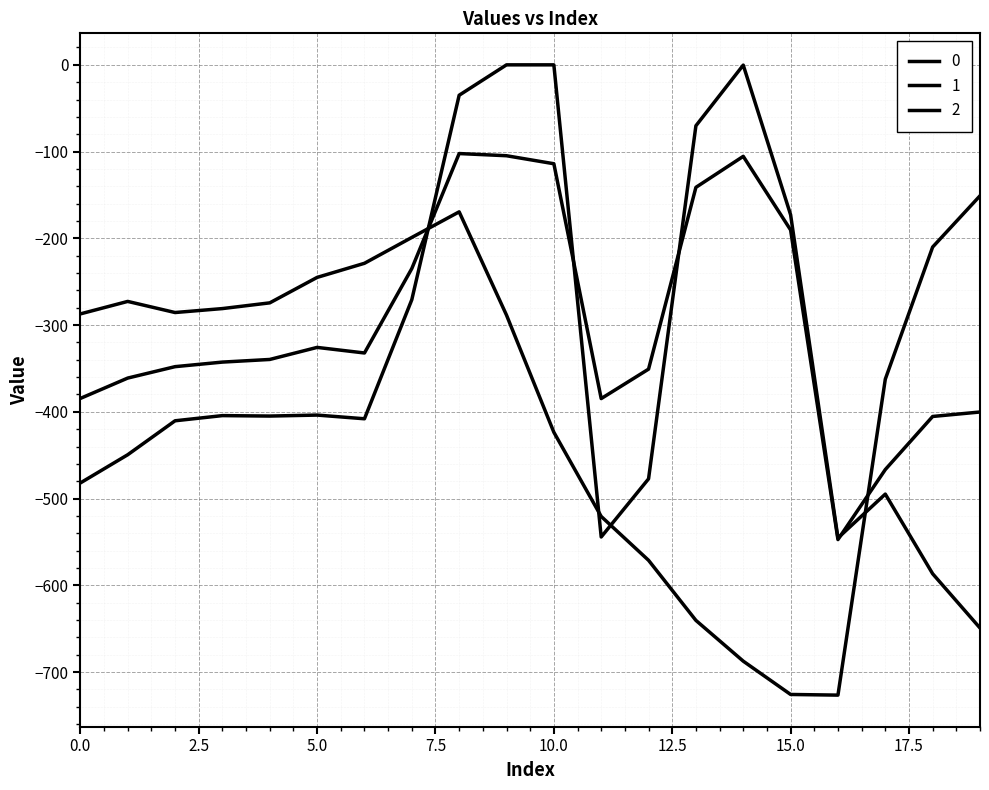

Where is 1 nearest to the value -324?

5